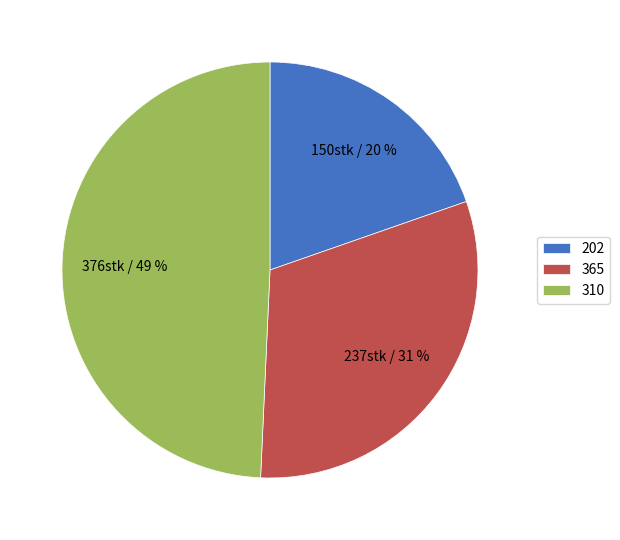

Combined, do 310 and 365 account for over 50%?

Yes